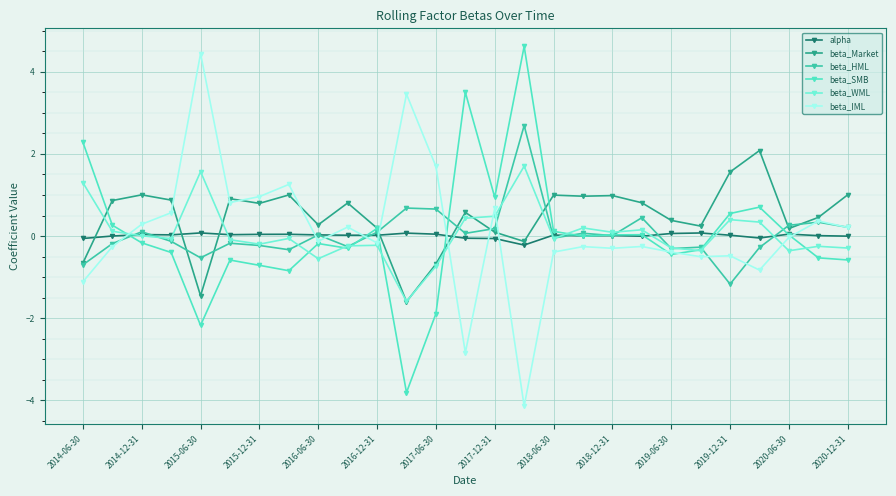

At how many categories does at least one series exceed 3?

4